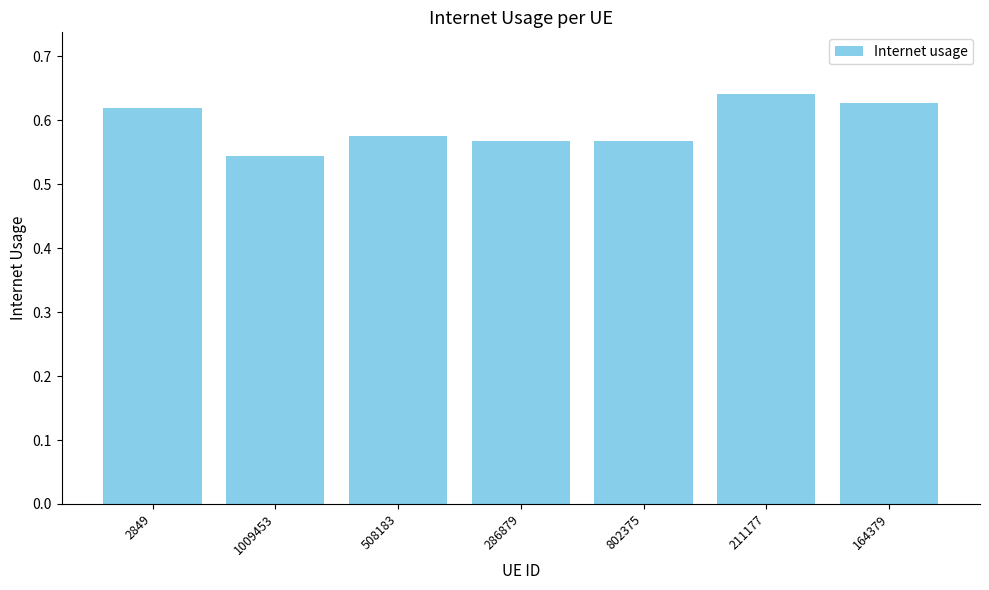

The value at 286879 is 0.9. True or false?

False